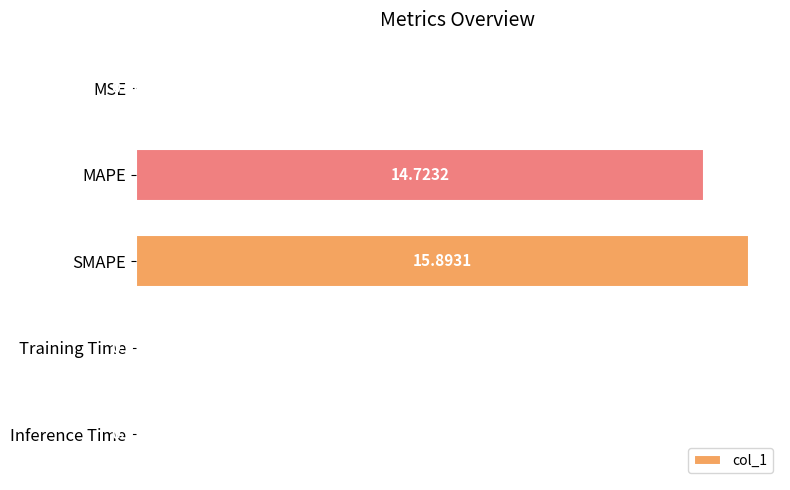

Which has a higher value, MSE or Inference Time?

Inference Time